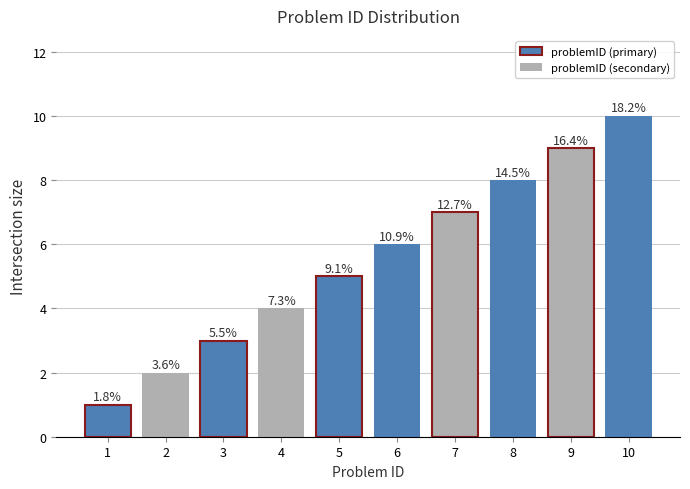

List the labels in order of value, largest first.

10, 9, 8, 7, 6, 5, 4, 3, 2, 1